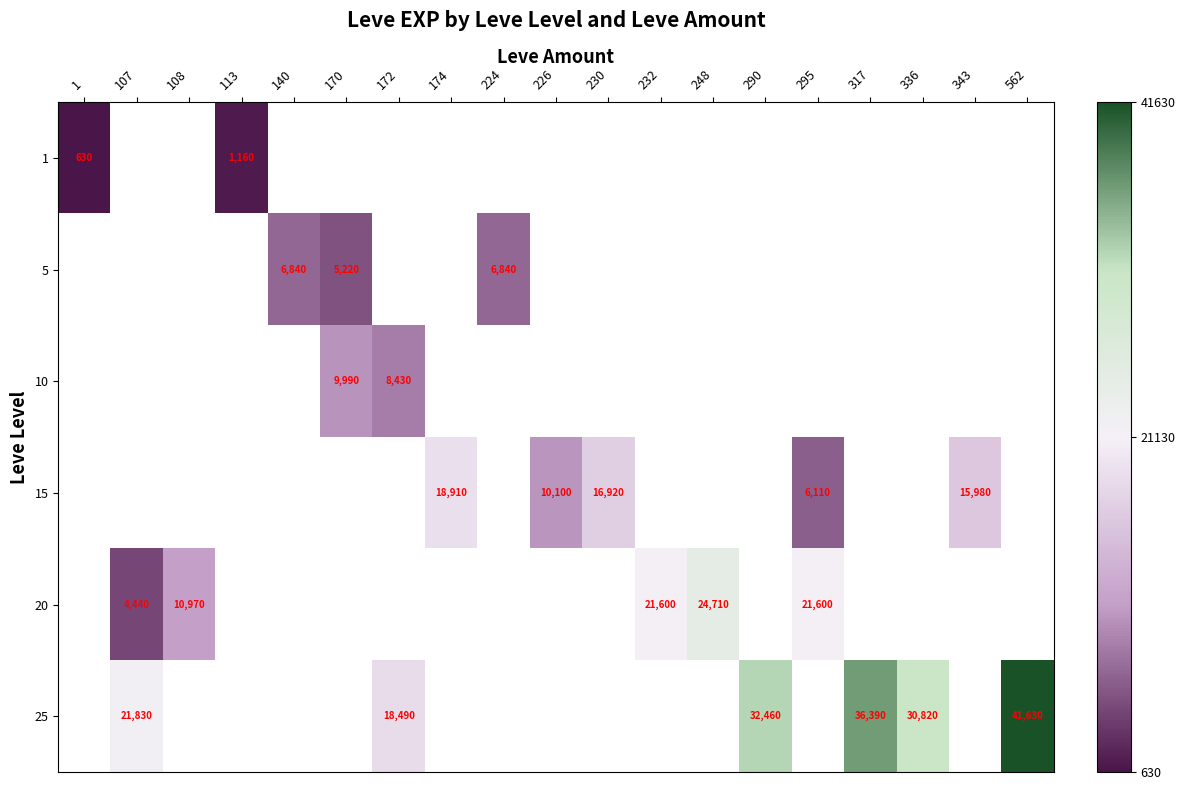

True or false: 5 has a value of 11297 at 224.

False